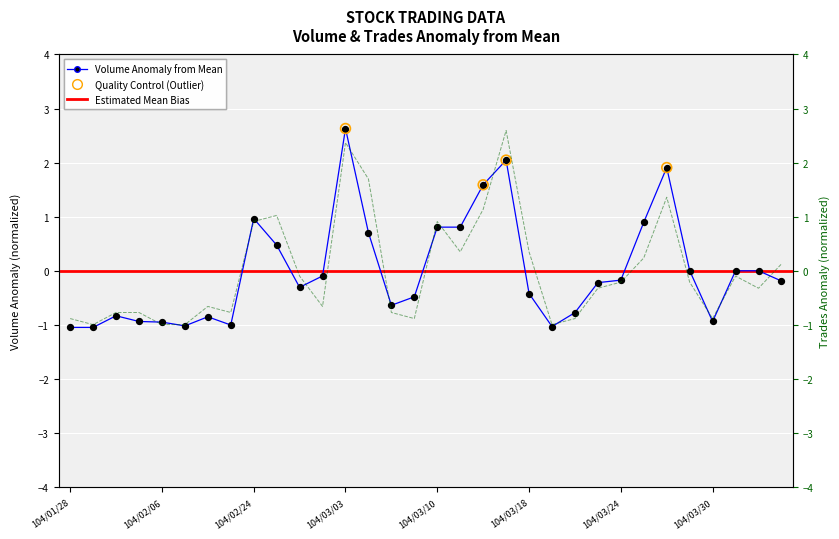

Which series contains the highest Y value?

Volume (col_1)